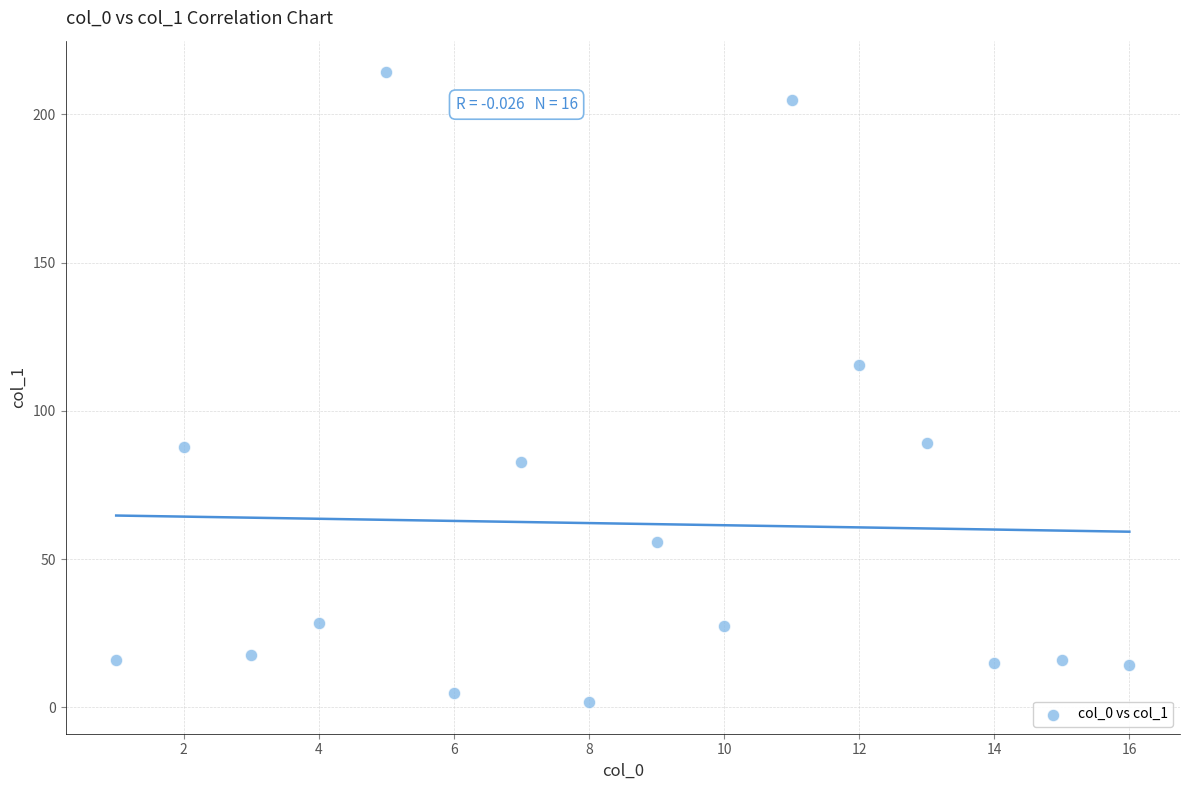

What is the range of Y values (max minus min)?

212.5